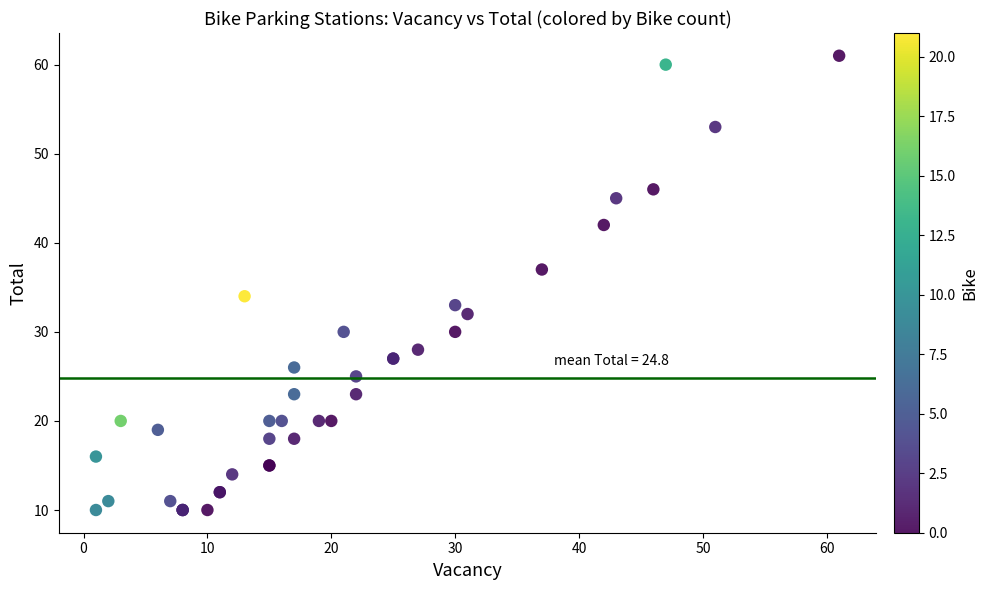

What Y value in the scatter plot is closest to 35?

34